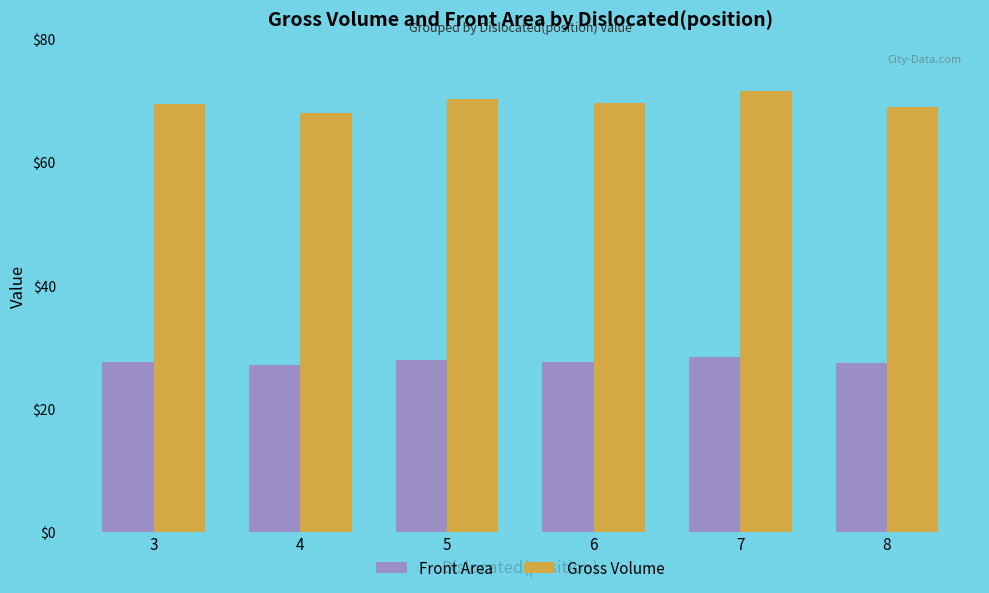

What is the difference between the maximum and minimum values in the Front Area series?

1.4